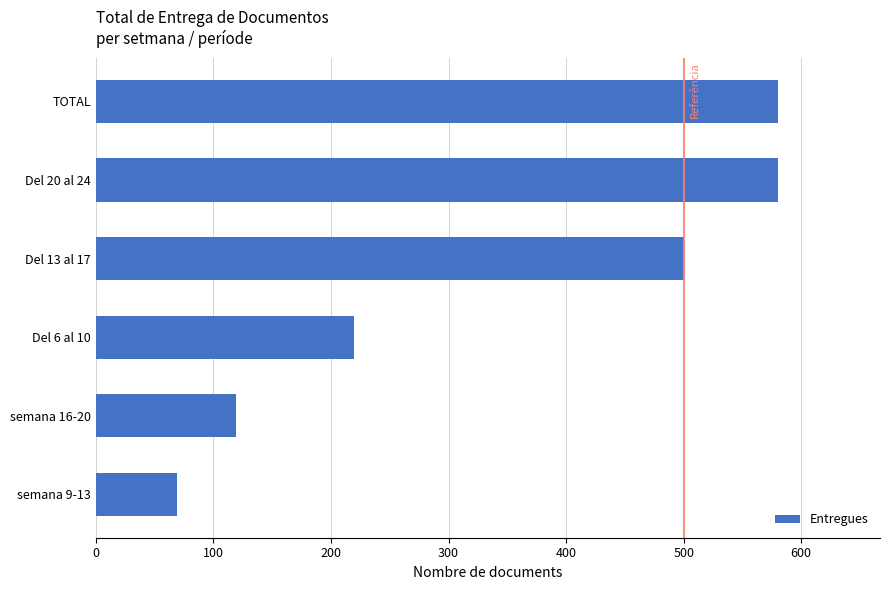

Which category has the lowest value across all series?

semana 9-13